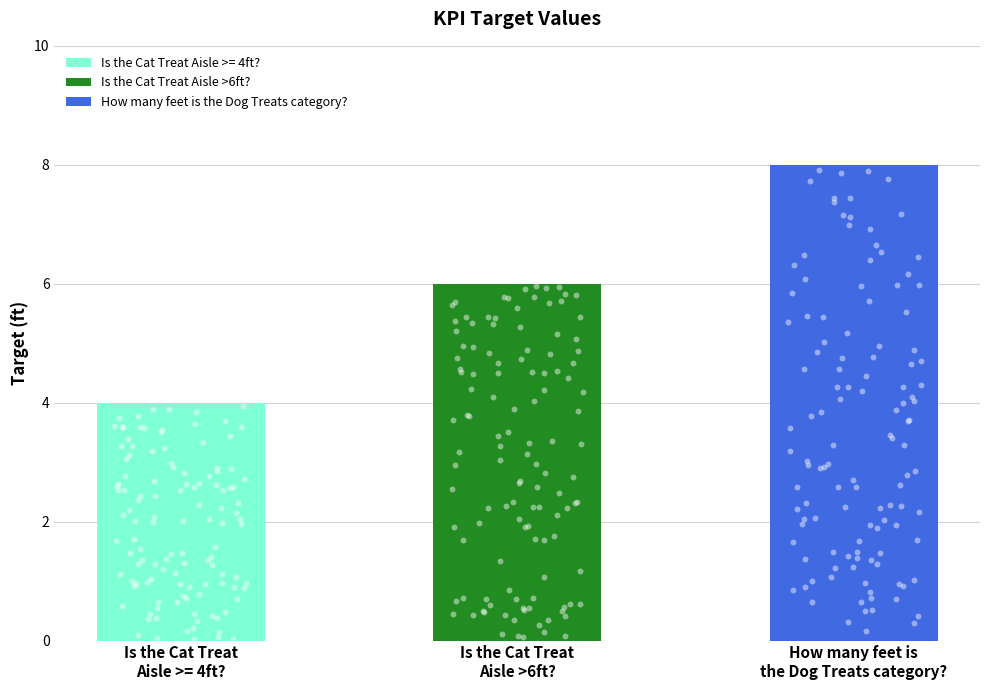

What is the ratio of the value at Is the Cat Treat
Aisle >= 4ft? to the value at Is the Cat Treat
Aisle >6ft??

0.7